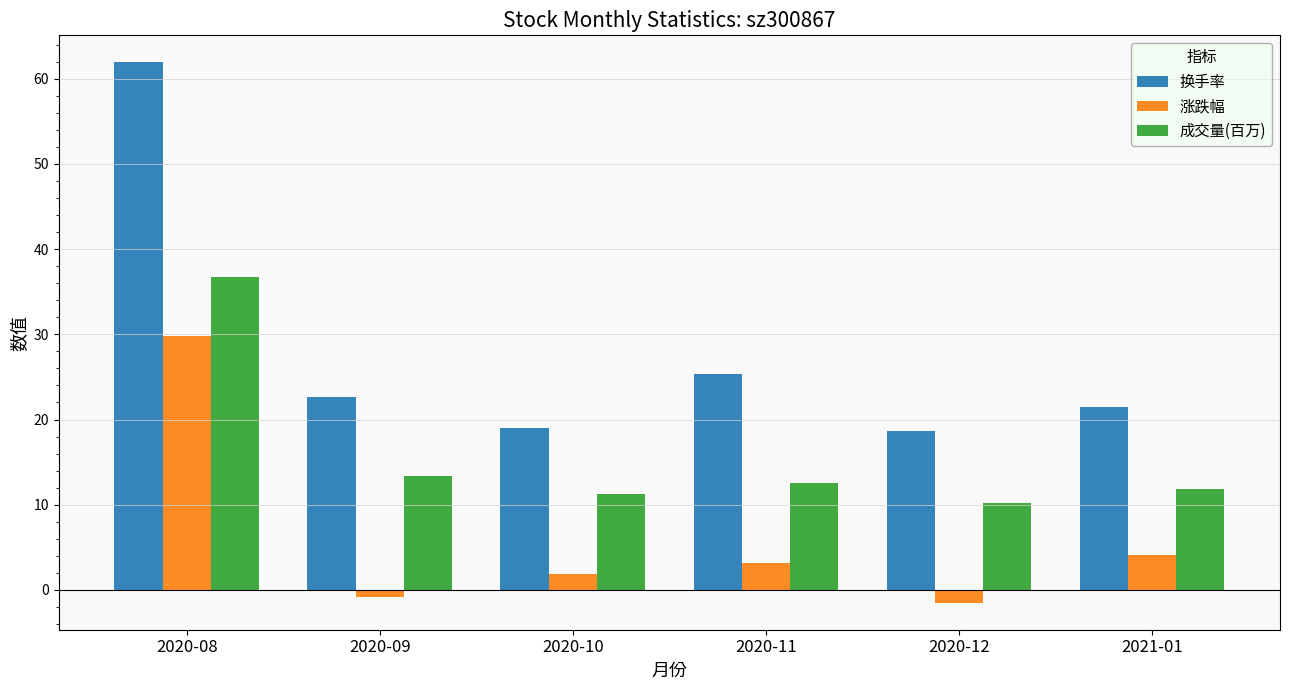

Is the value of 涨跌幅 at 2020-08 greater than the value of 成交量(百万) at 2020-12?

Yes